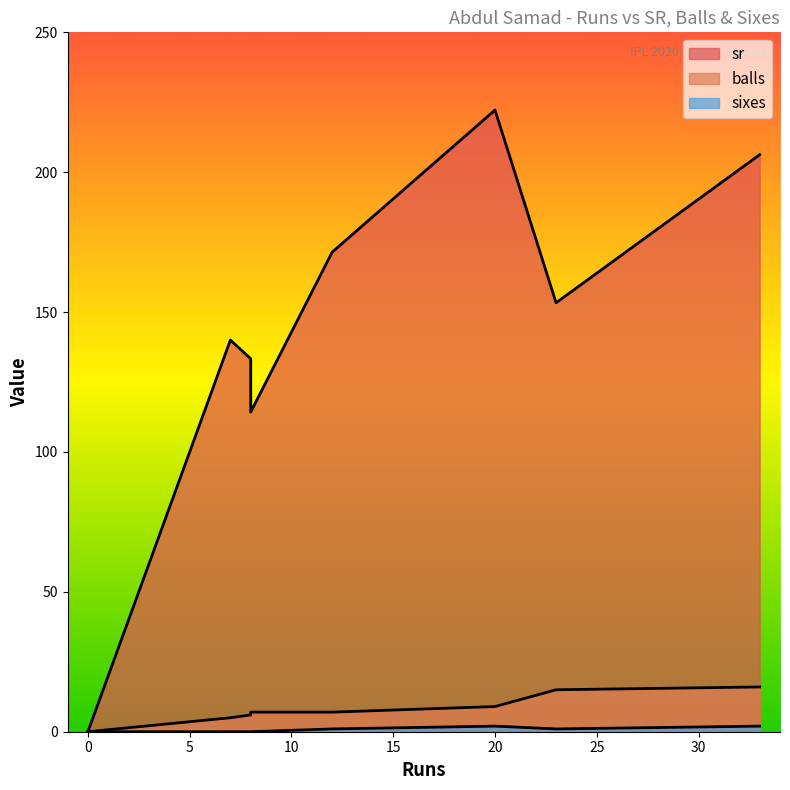

How many positive values does the sixes series have?

4